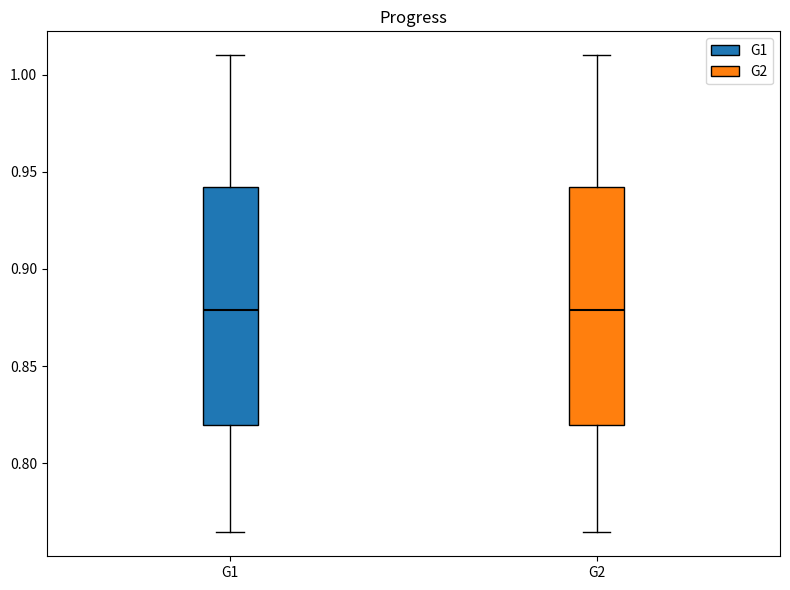

Reading left to right, transcribe this box plot: for each box, give where its median line is, the range the box spans, and where its two whiskers end, as read against the y-axis. The values are not printed on the chart, so give them approximately, as read against the axis.

G1: median 0.880, box 0.820 to 0.940, whiskers 0.765 to 1.010
G2: median 0.880, box 0.820 to 0.940, whiskers 0.765 to 1.010